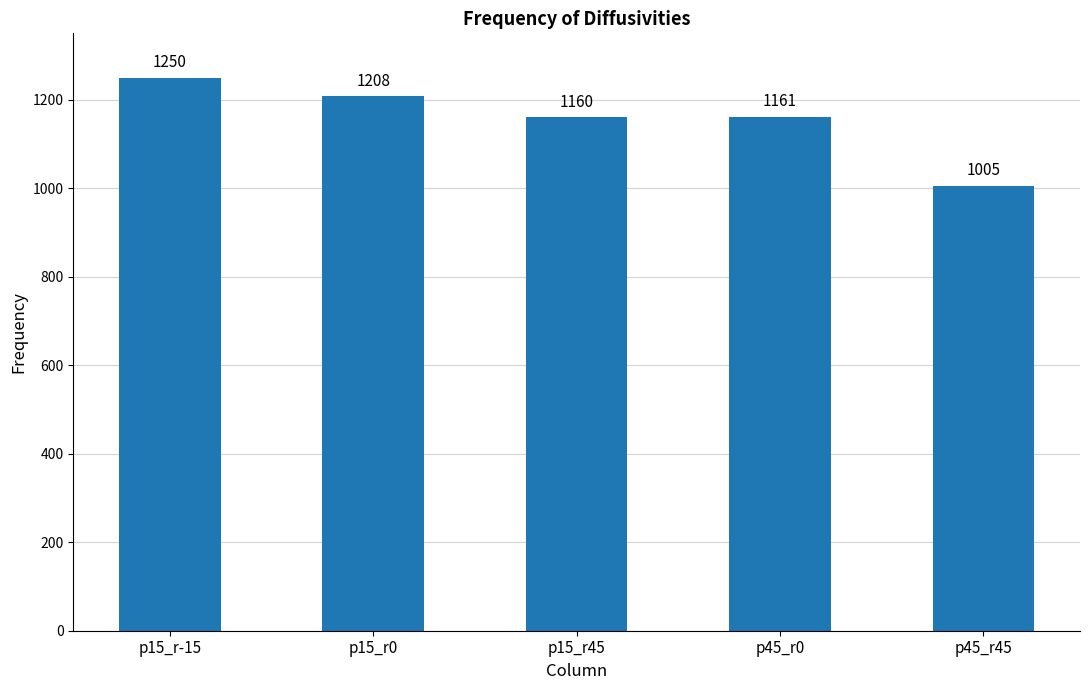

How many data points does each series have?

5